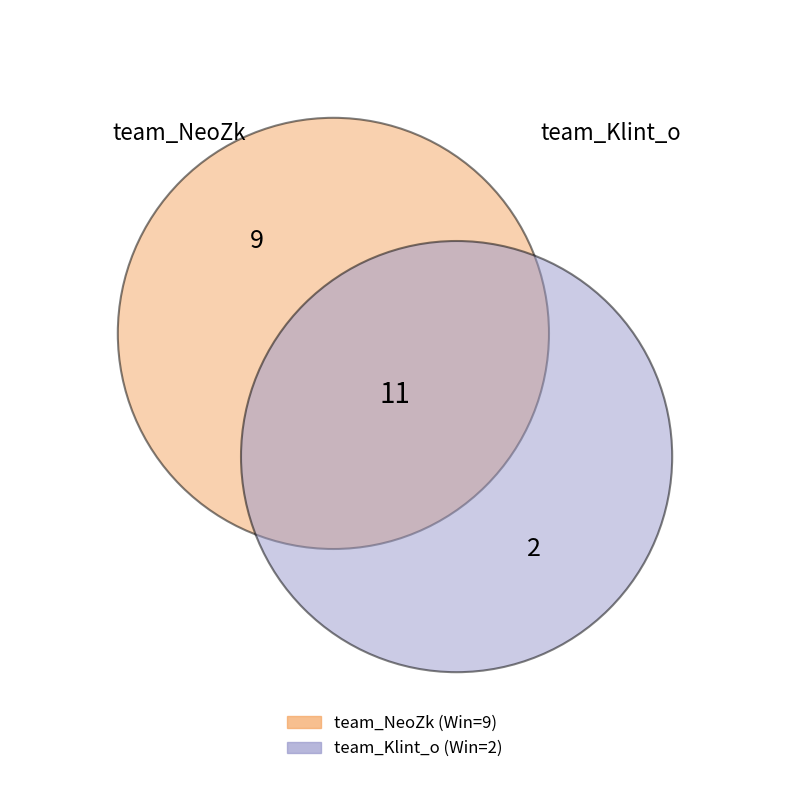

Between team_Klint_o and team_NeoZk, which is larger?

team_NeoZk